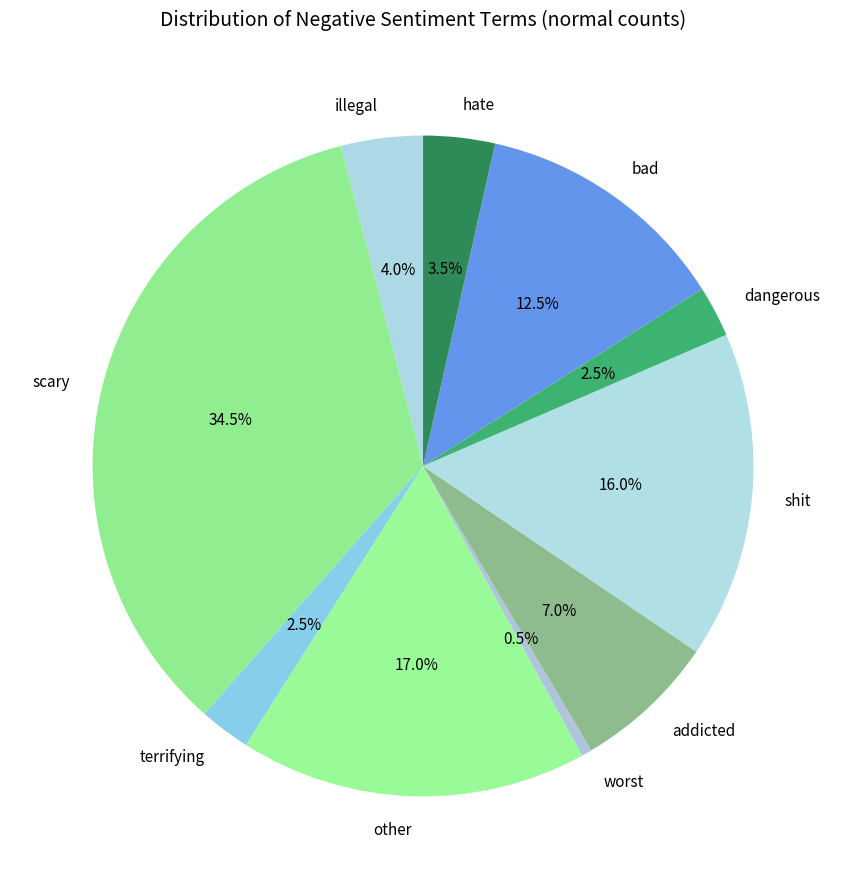

Is there a majority slice in this chart?

No